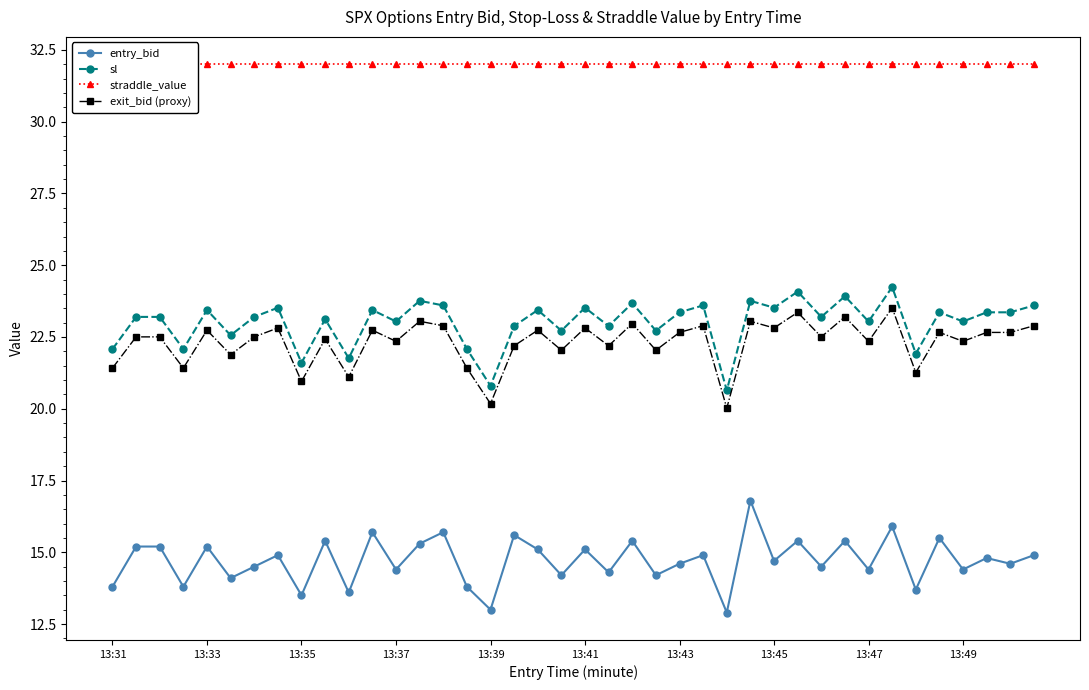

True or false: entry_bid has more than 1 interior local peaks.

True